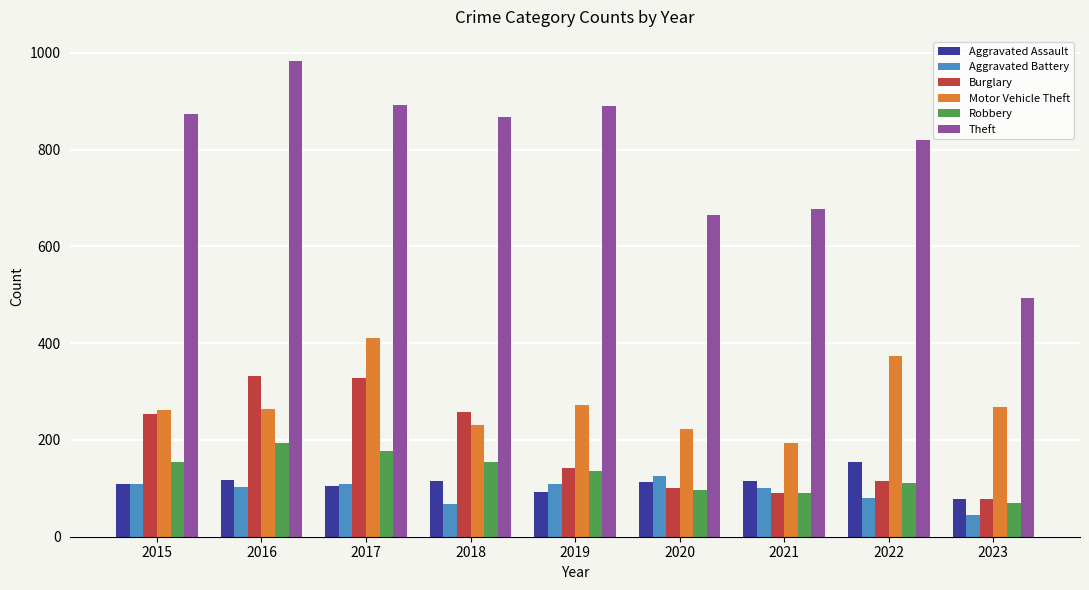

What is the sum of the Motor Vehicle Theft values at 2023 and 2019?

541